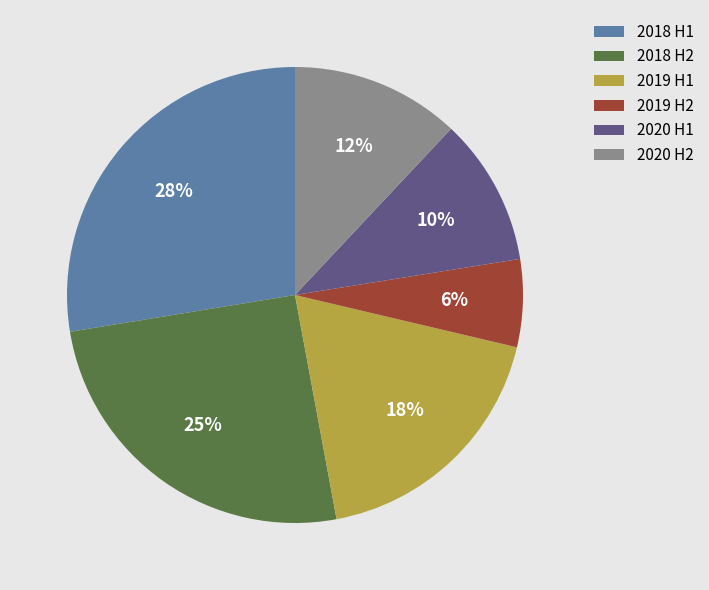

How many segments does this pie chart have?

6